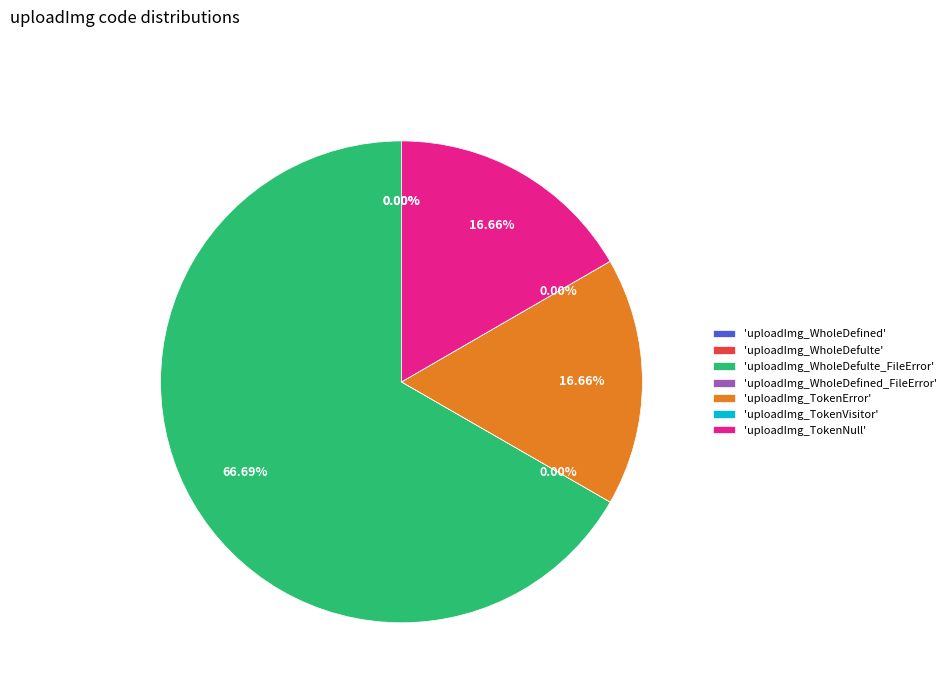

To the nearest percent, what is the average slice percentage?

14%